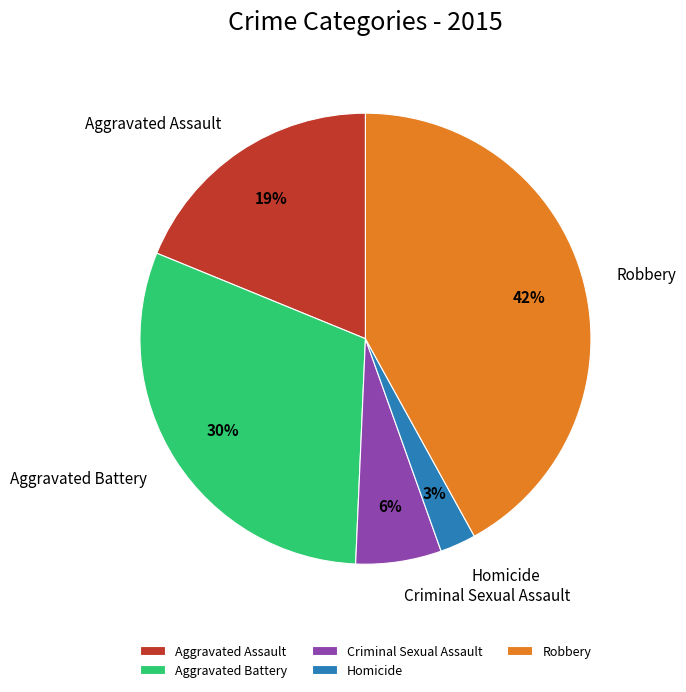

To the nearest percent, what is the combined percentage of Aggravated Assault and Robbery?

61%